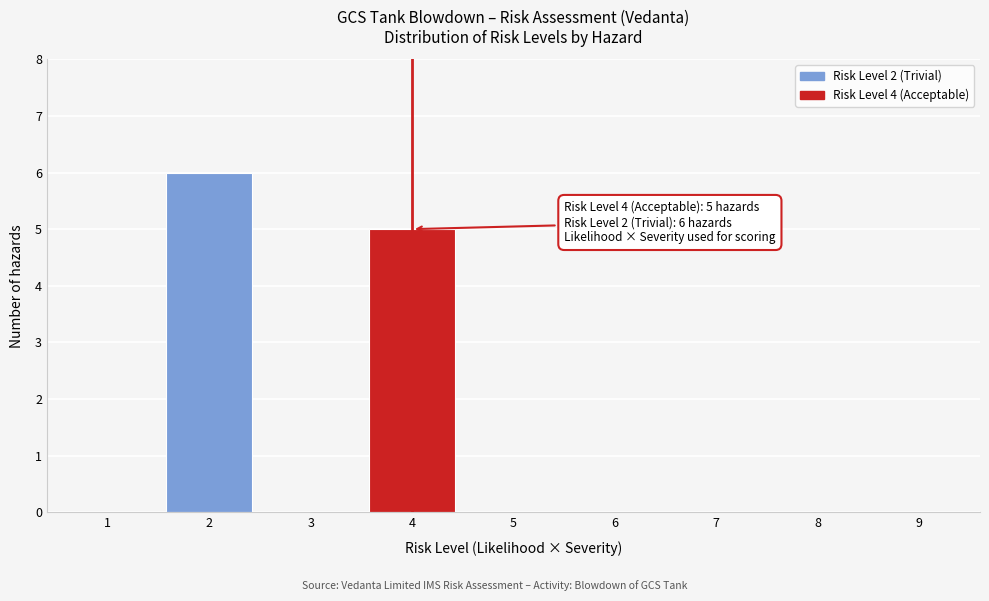

Reading left to right, transcribe all the data shown in this chart.

1=0	2=6	3=0	4=5	5=0	6=0	7=0	8=0	9=0